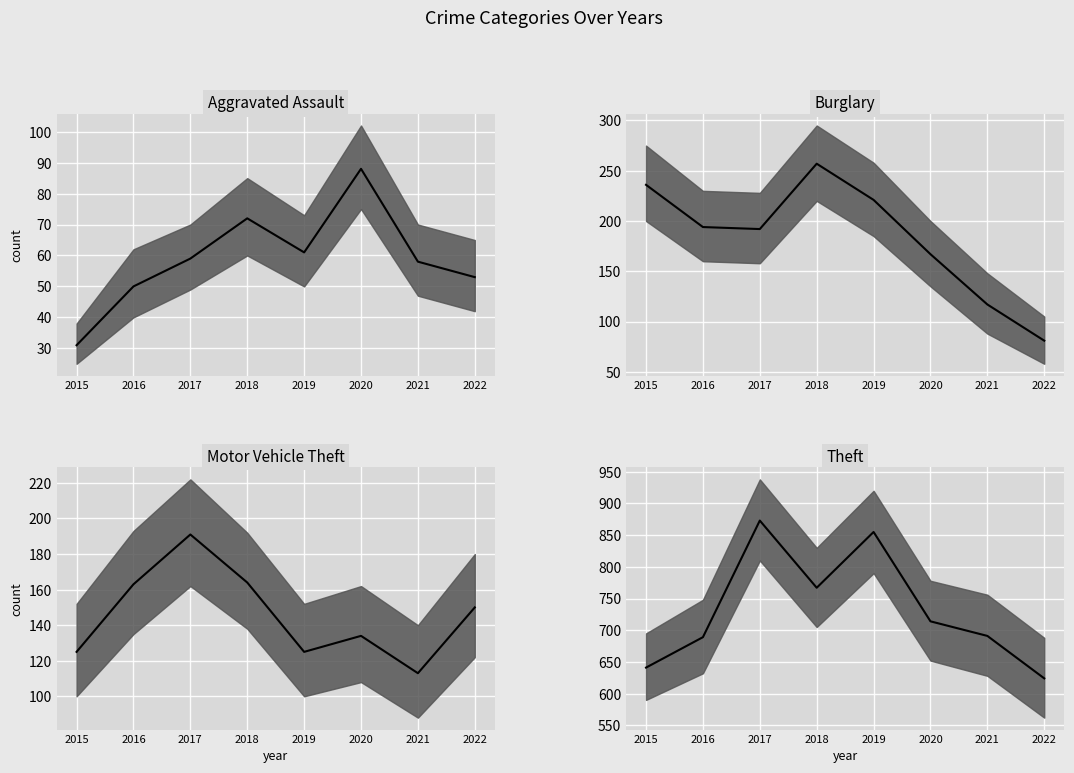

What is the value of the Theft median point at the 5th from the left?

855